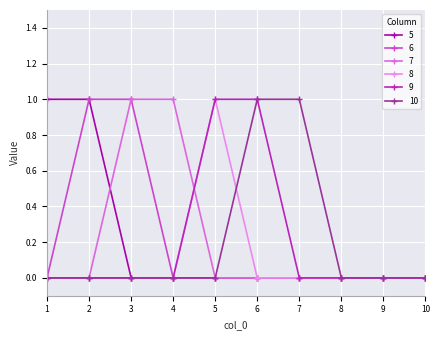

How many distinct data groups are displayed?

6